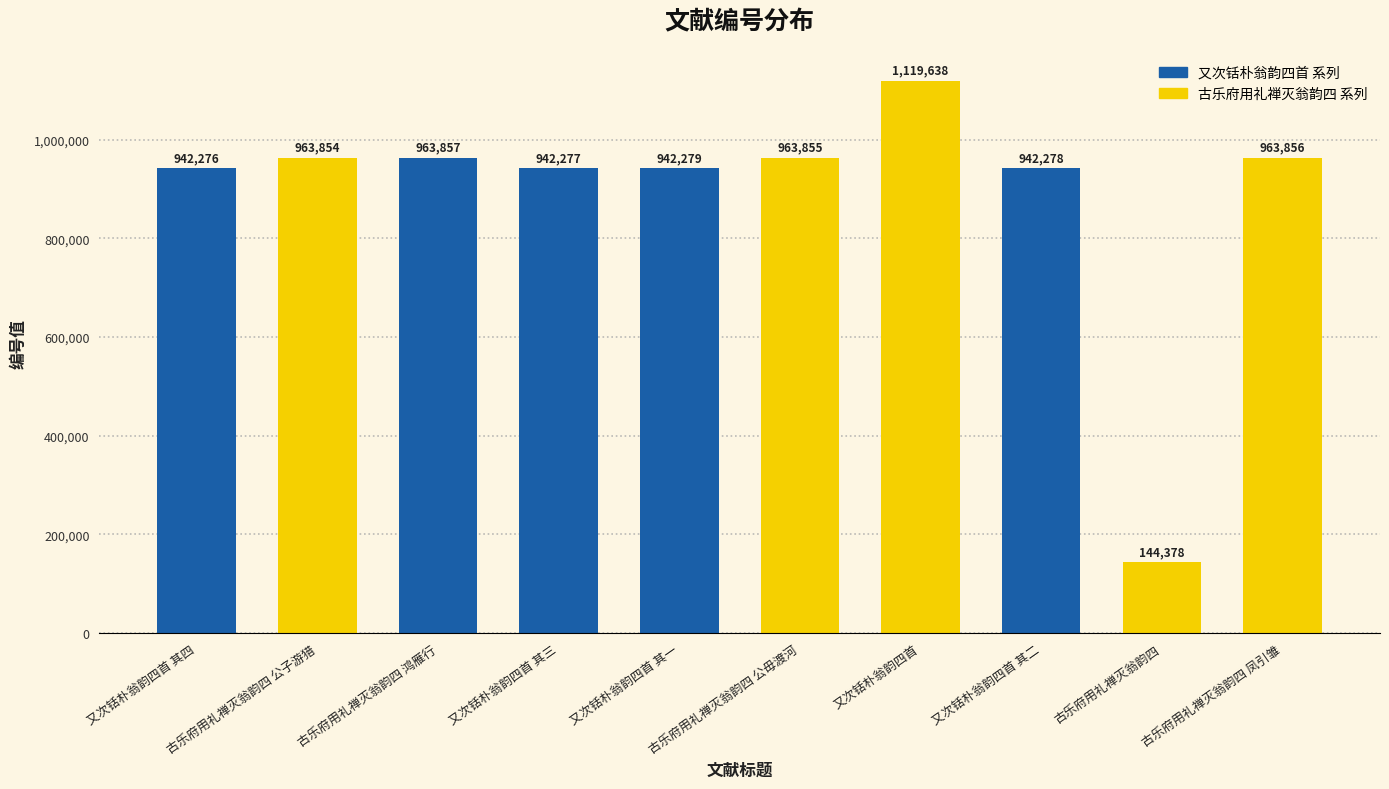

What is the minimum value shown in the chart?

144378